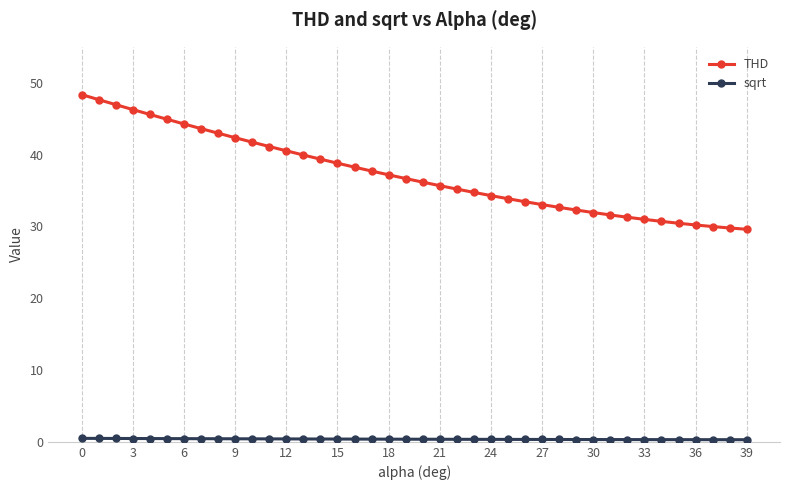

What is the difference between the maximum and second lowest values in the THD series?

18.6